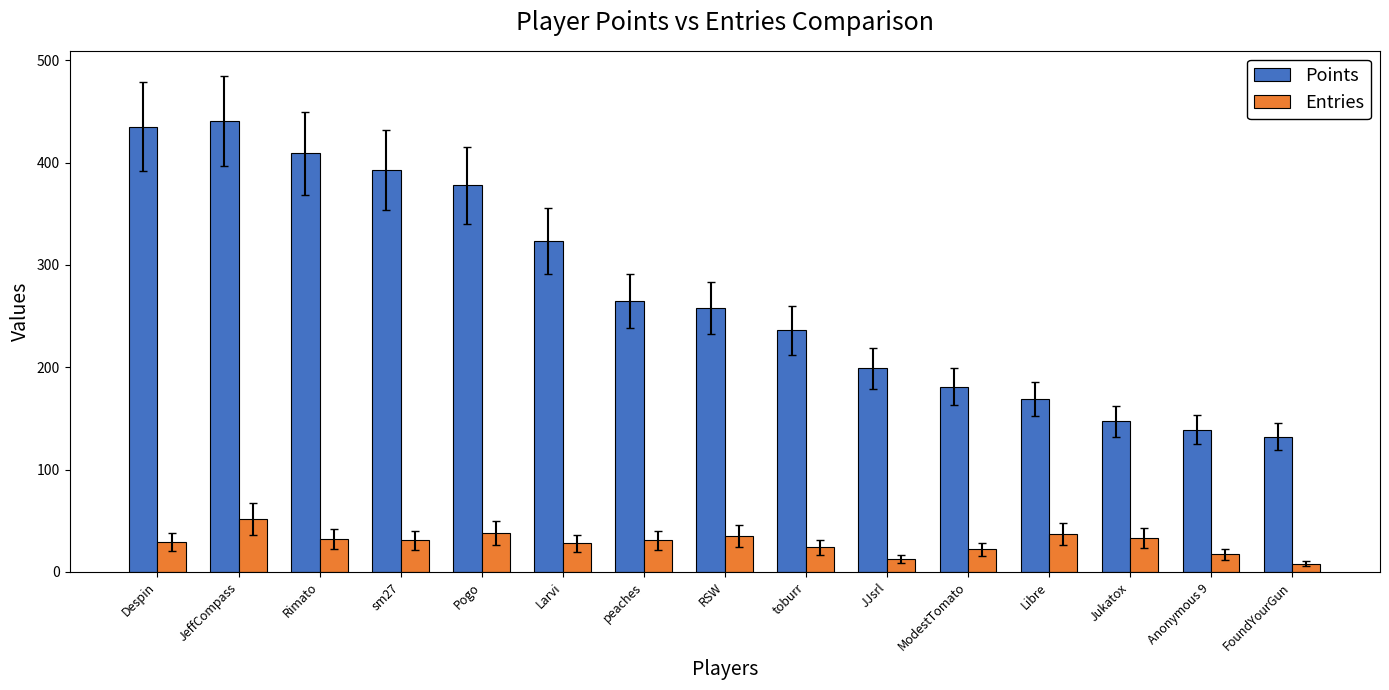

What is the spread (max minus min) of values at peaches?

234